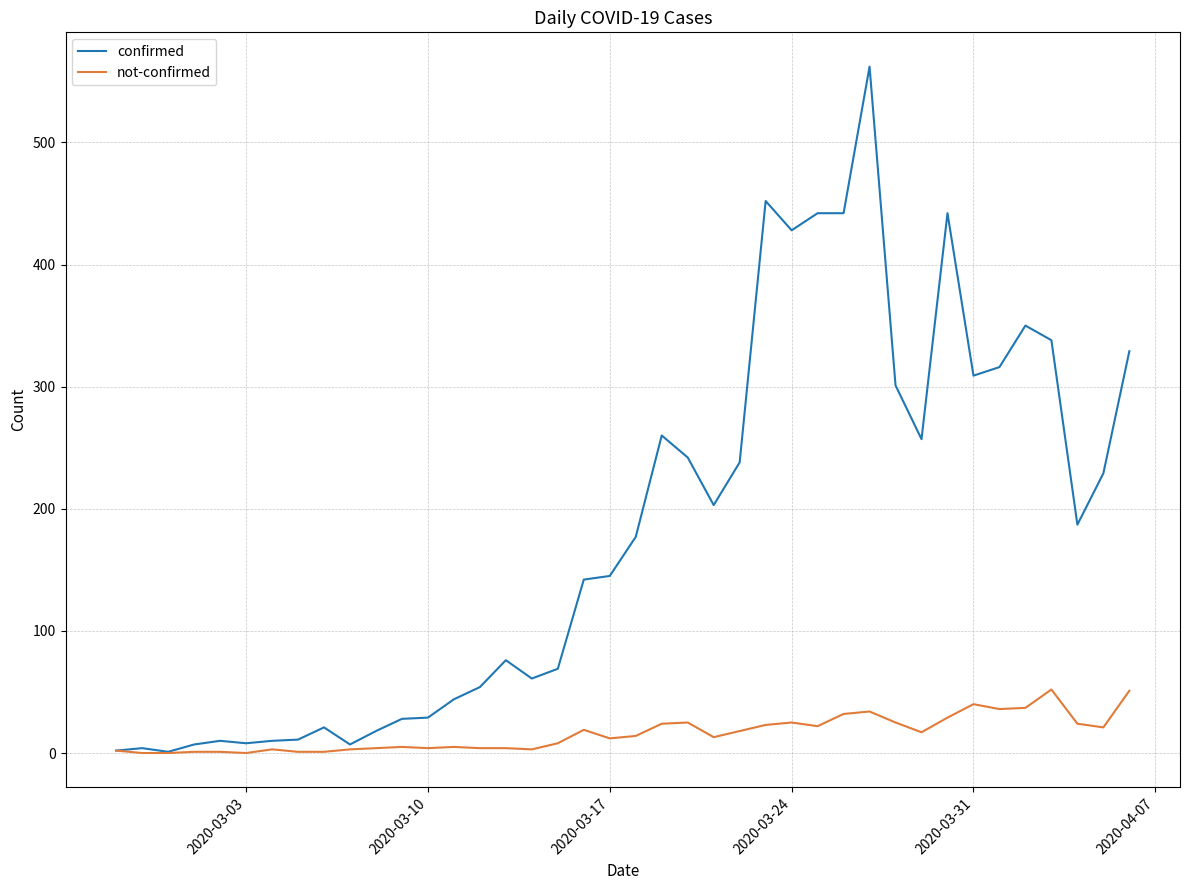

How many values in the not-confirmed series are below 14?

20